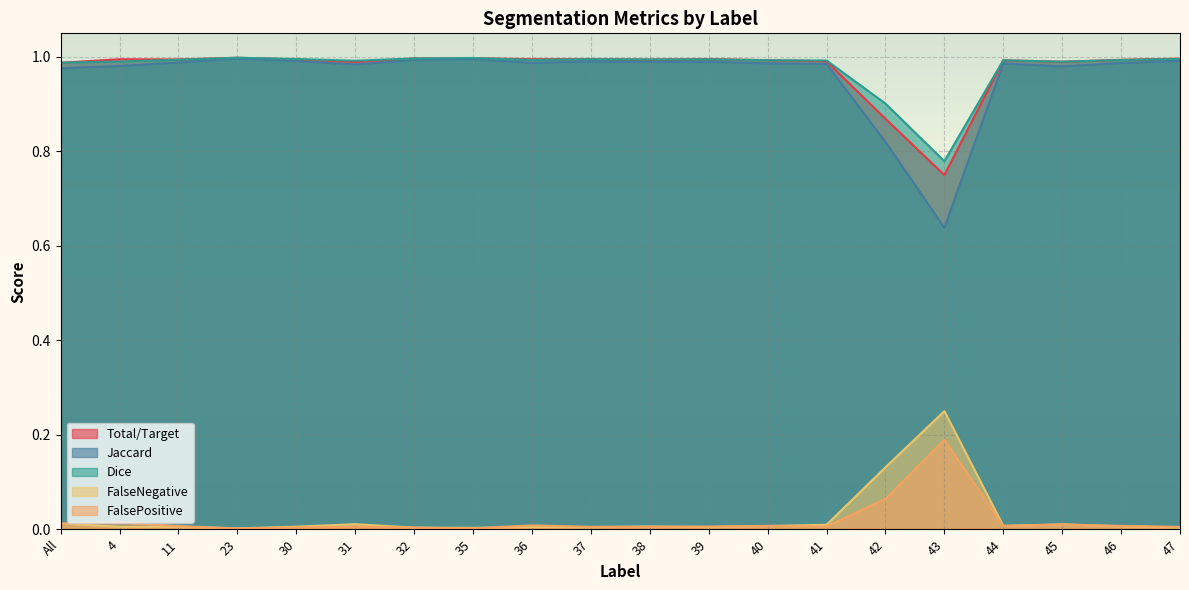

The Dice series shows 0.6 at 44. True or false?

False